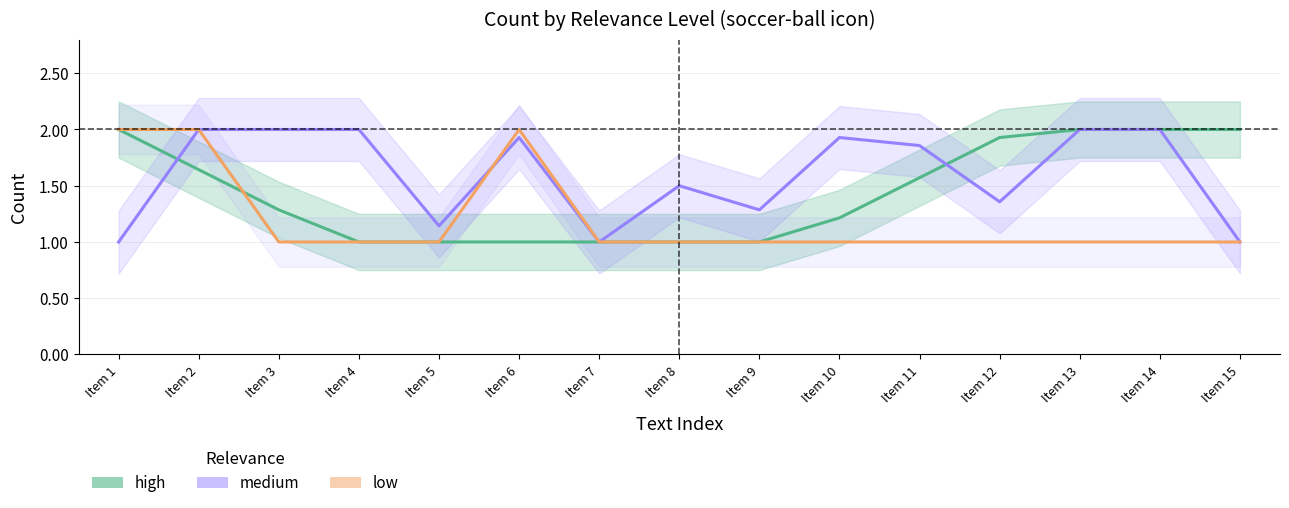

How many values in the low series exceed 1?

3